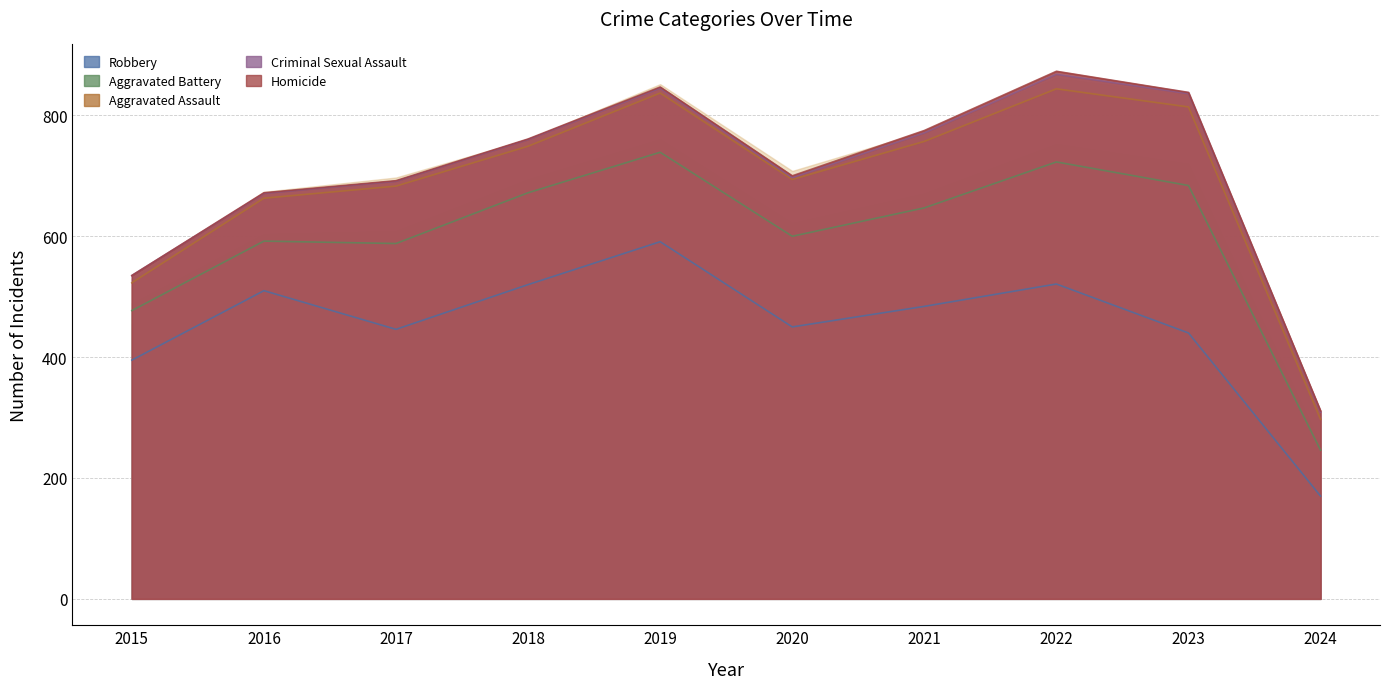

What is the value of the Aggravated Assault point at the 2nd from the left?

71